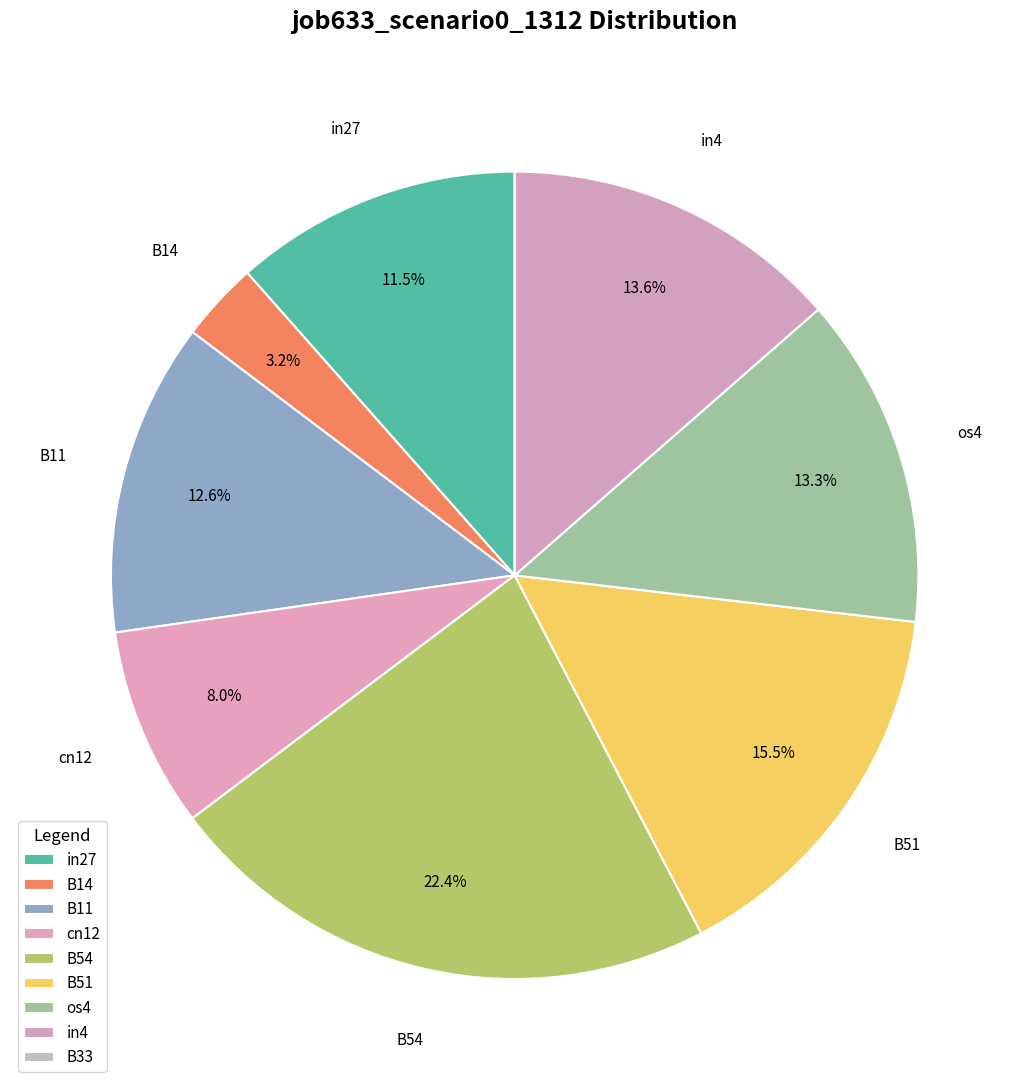

What is the smallest slice in the pie chart?

B33